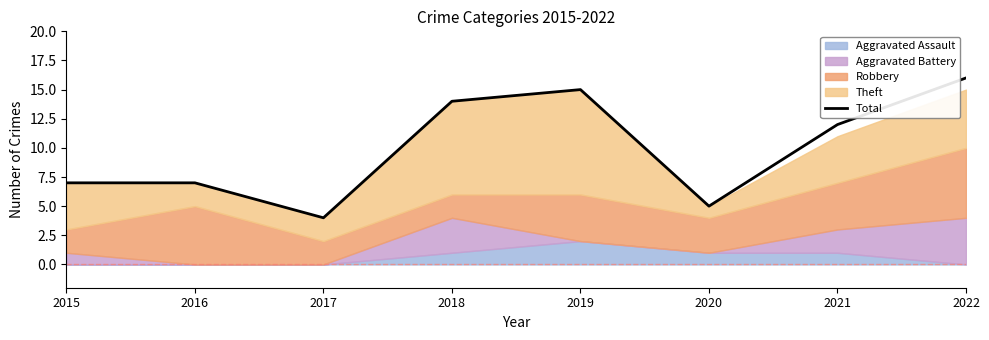

What is the value of the 5th point from the left?

15